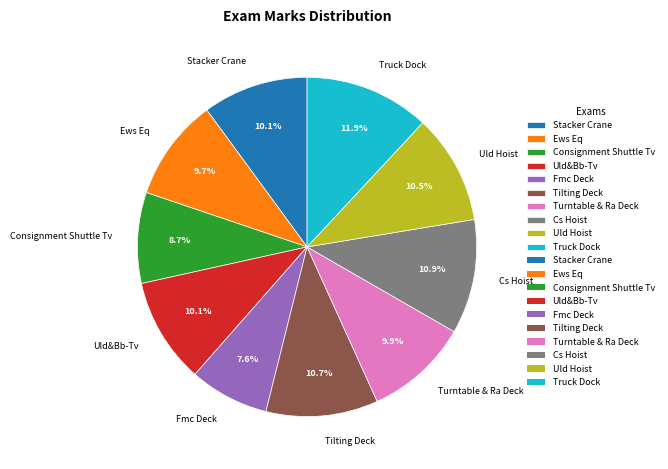

Which category has the biggest portion of the pie?

Truck Dock